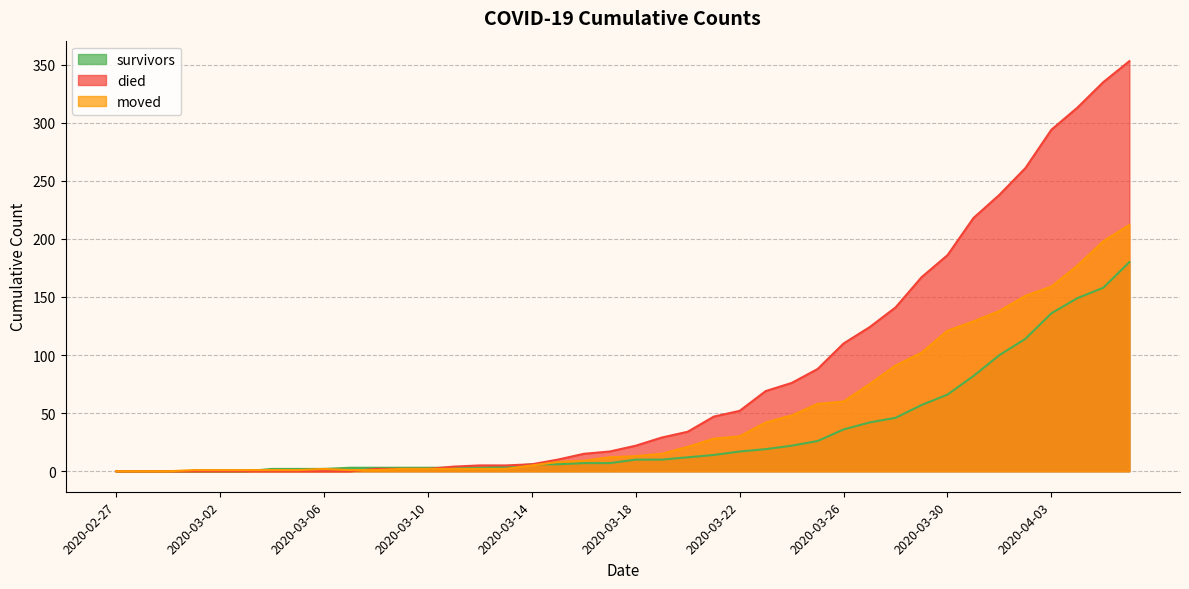

How many series are shown in this chart?

3